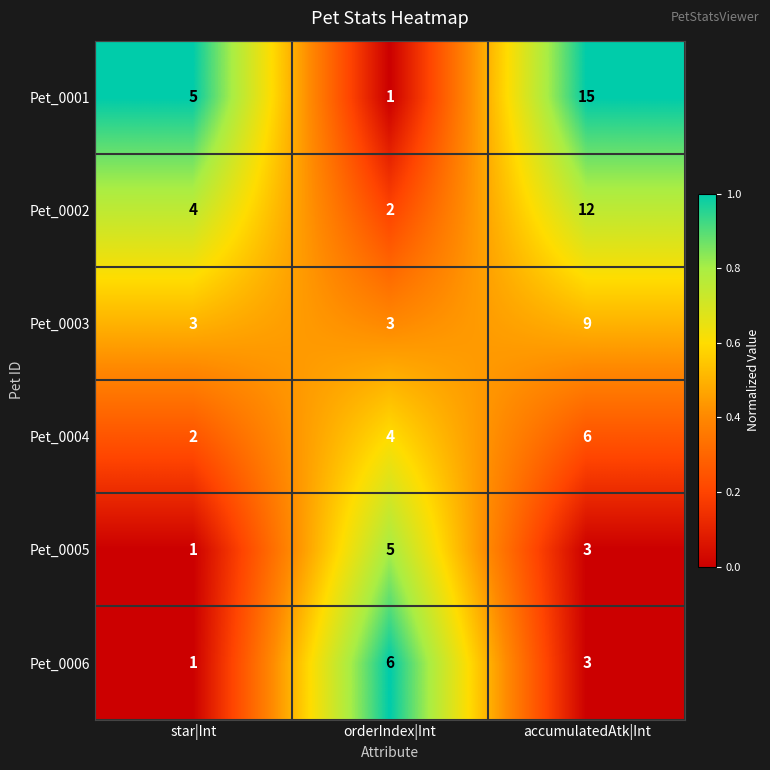

At which category does the chart reach its peak across all series?

accumulatedAtk|Int